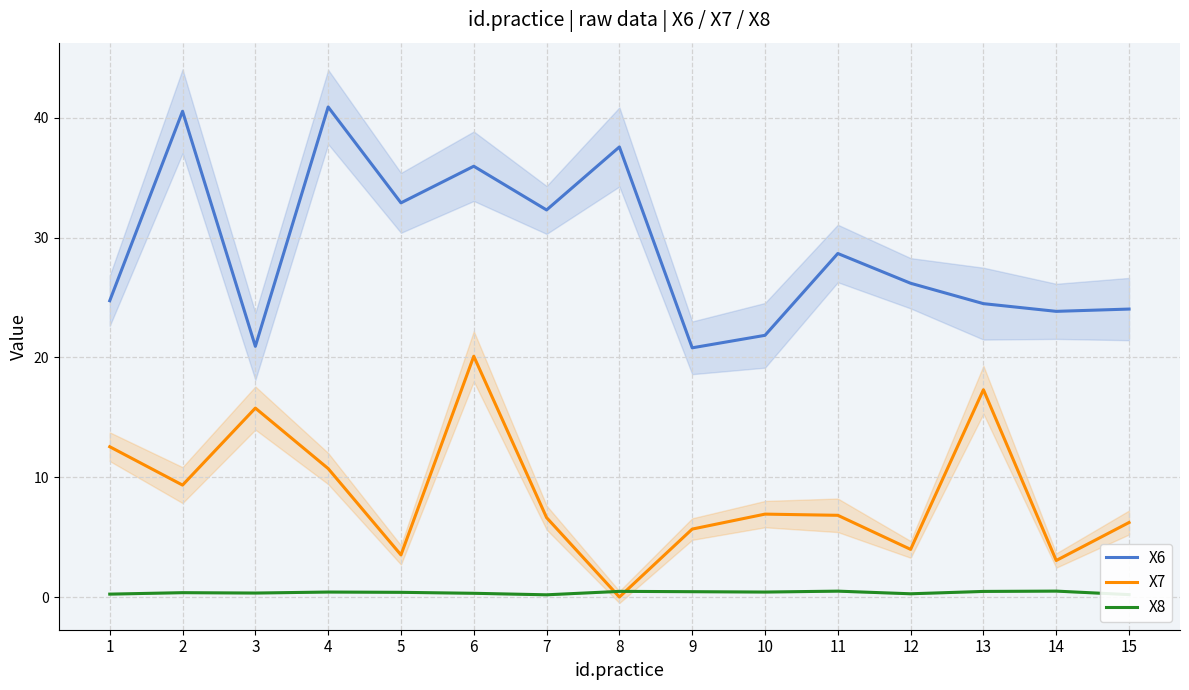

At which category does X7 reach its first local peak?

3